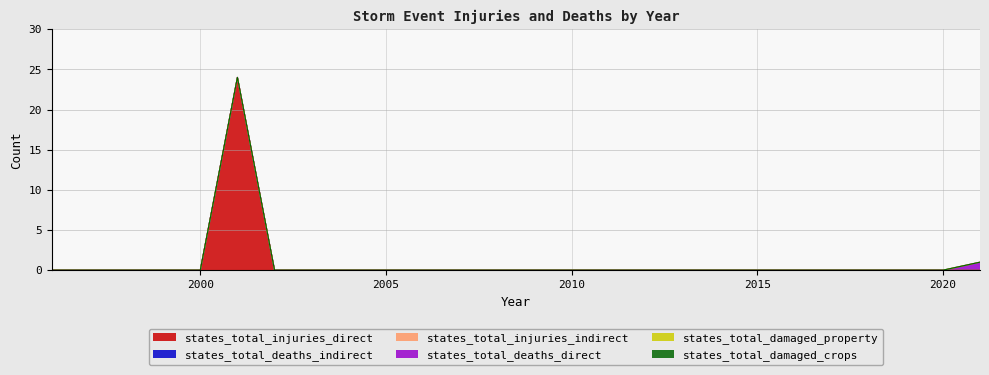

Where is states_total_damaged_crops nearest to the value 0?

1996